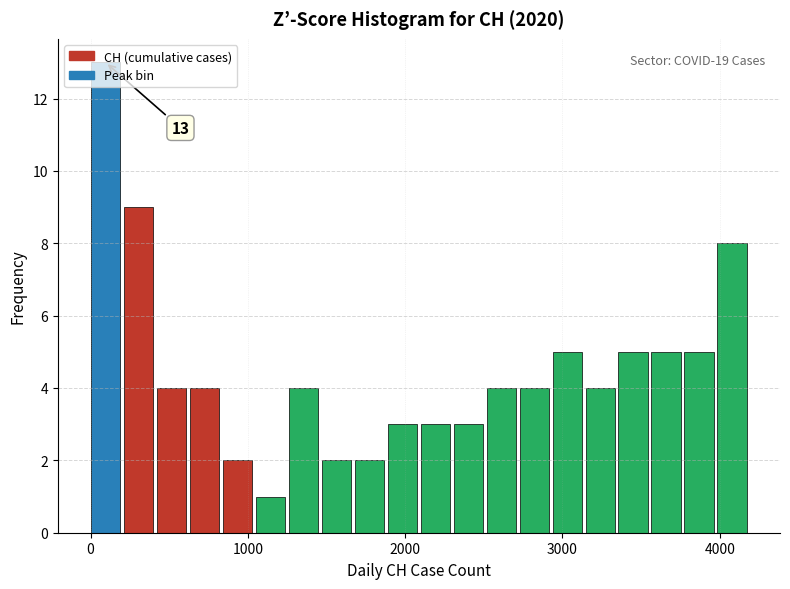

Around what value on the x-axis is the tallest bar? Give the approximate position of its centre, as read against the axis.

100